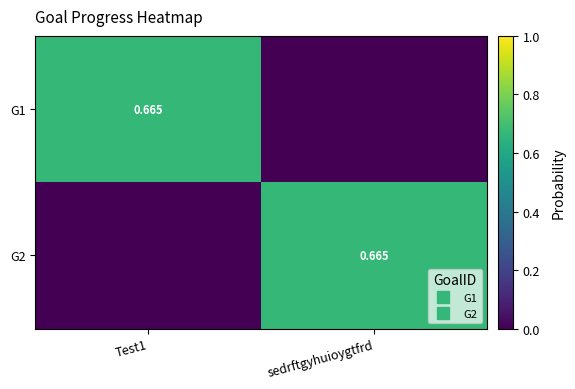

What is the spread (max minus min) of values at Test1?

0.7